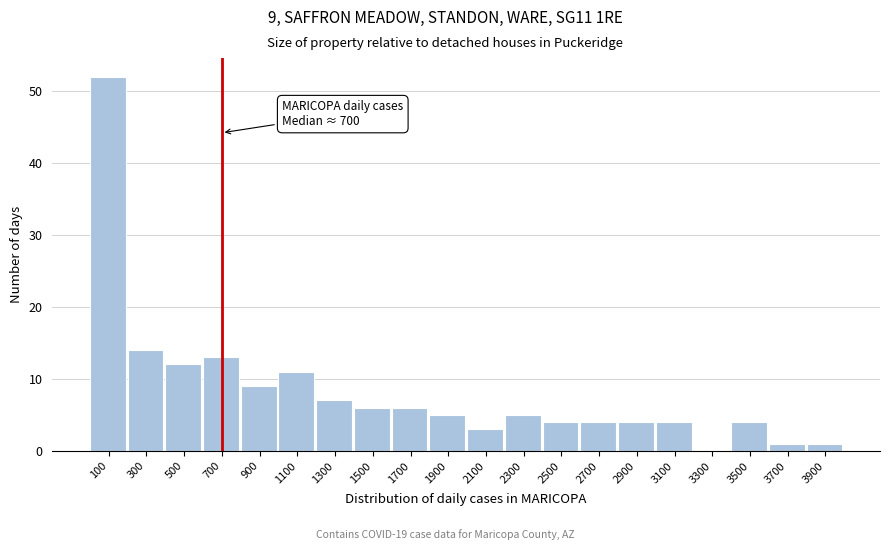

Which range on the x-axis has the tallest bar?

0 to 200